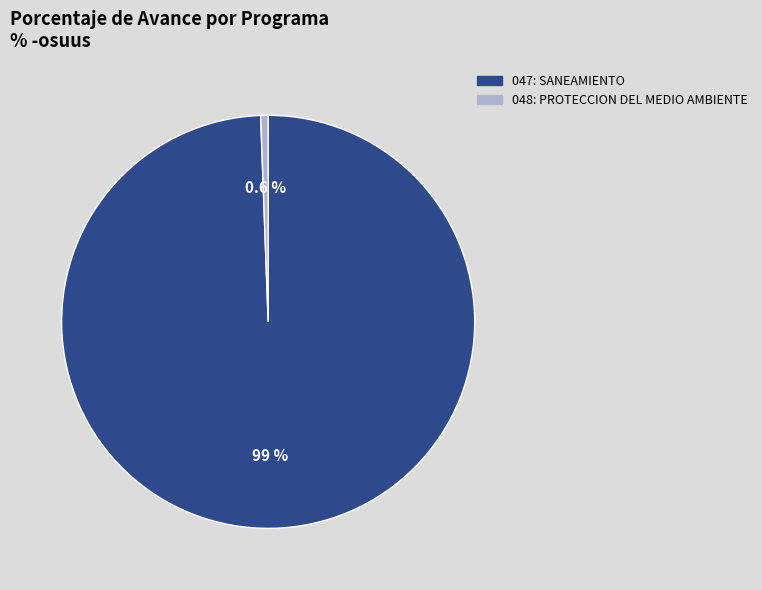

What is the largest slice in the pie chart?

047: SANEAMIENTO